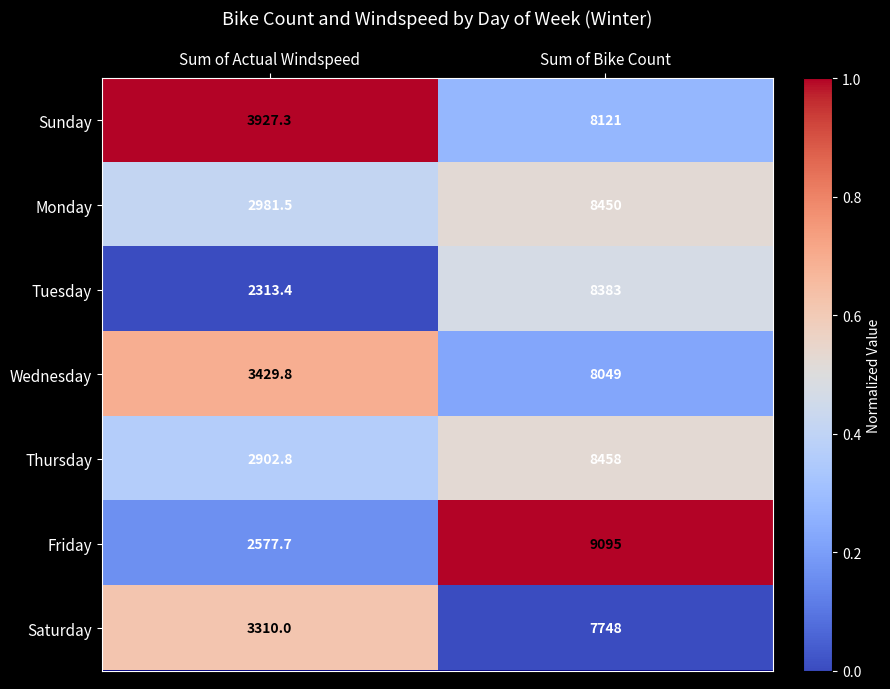

Reading right to left, what are all the values shown in this chart?

Sunday: Sum of Bike Count=8121.0	Sum of Actual Windspeed=3927.3
Monday: Sum of Bike Count=8450.0	Sum of Actual Windspeed=2981.5
Tuesday: Sum of Bike Count=8383.0	Sum of Actual Windspeed=2313.4
Wednesday: Sum of Bike Count=8049.0	Sum of Actual Windspeed=3429.8
Thursday: Sum of Bike Count=8458.0	Sum of Actual Windspeed=2902.8
Friday: Sum of Bike Count=9095.0	Sum of Actual Windspeed=2577.7
Saturday: Sum of Bike Count=7748.0	Sum of Actual Windspeed=3310.0